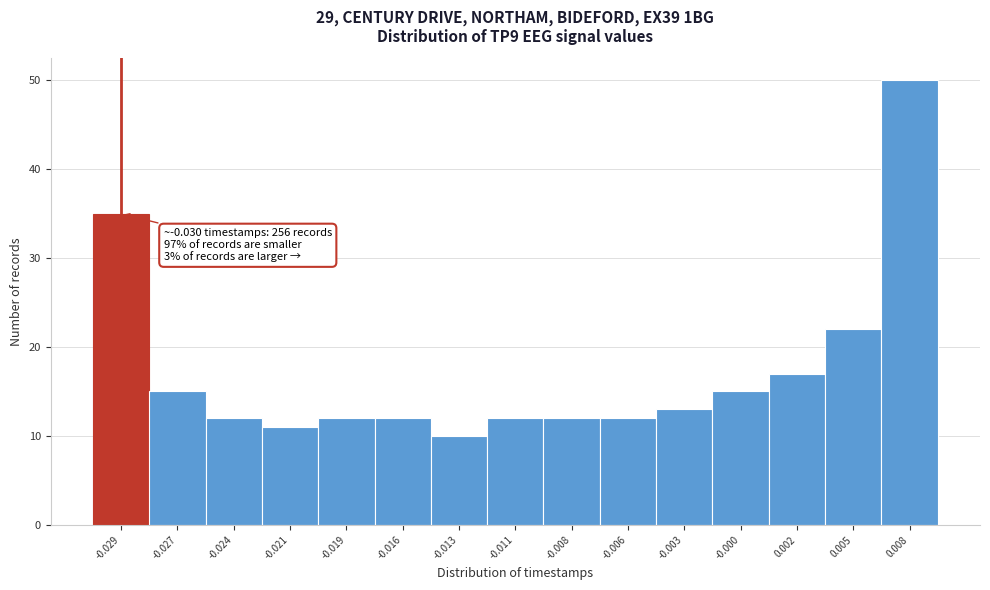

Reading left to right, list all the values displayed in this chart.

-0.029=35	-0.027=15	-0.024=12	-0.021=11	-0.019=12	-0.016=12	-0.013=10	-0.011=12	-0.008=12	-0.006=12	-0.003=13	-0.000=15	0.002=17	0.005=22	0.008=50